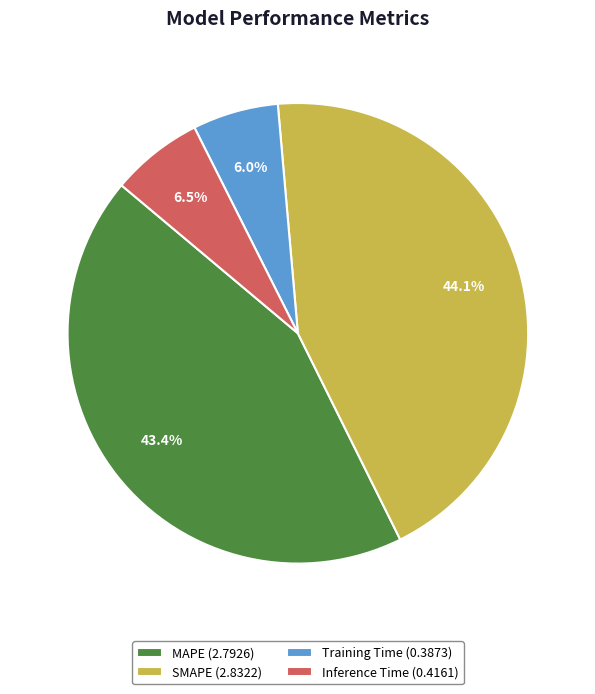

Does Inference Time (0.4161) represent more than half of the total?

No